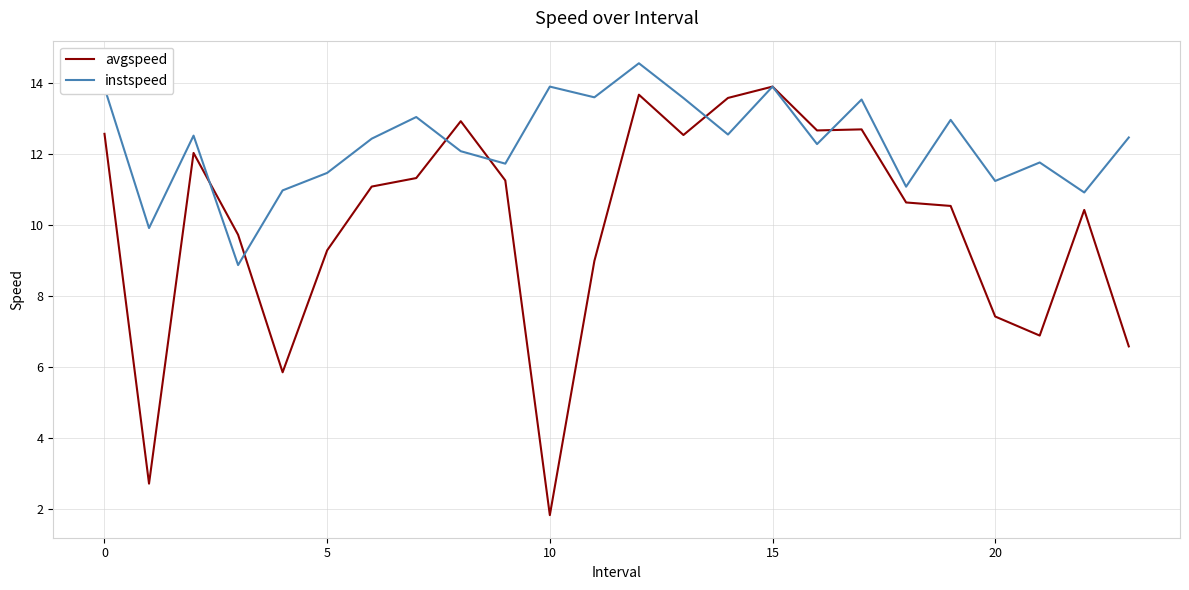

Which series has the widest spread of values?

avgspeed